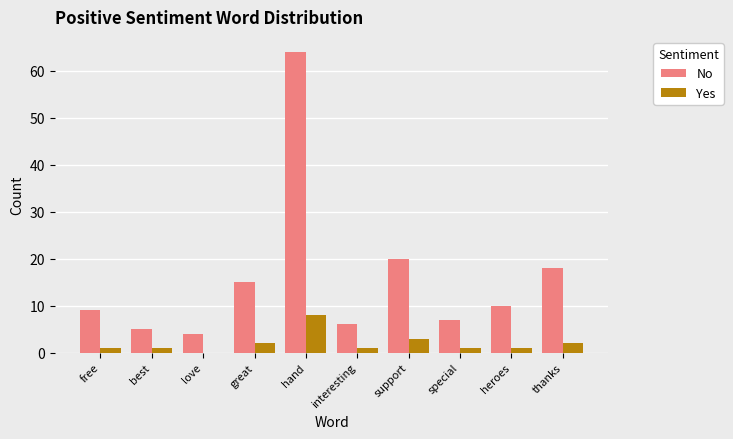

True or false: No has a value of 10 at heroes.

True